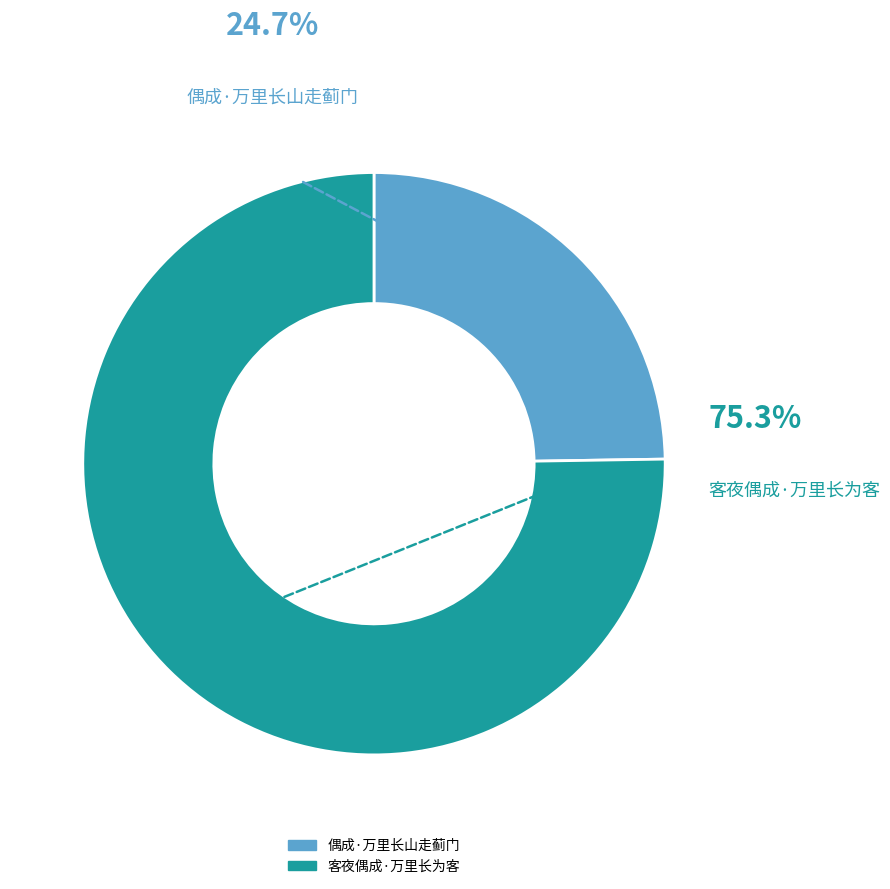

What is the total percentage of 偶成·万里长山走蓟门 and 客夜偶成·万里长为客?

100.0%